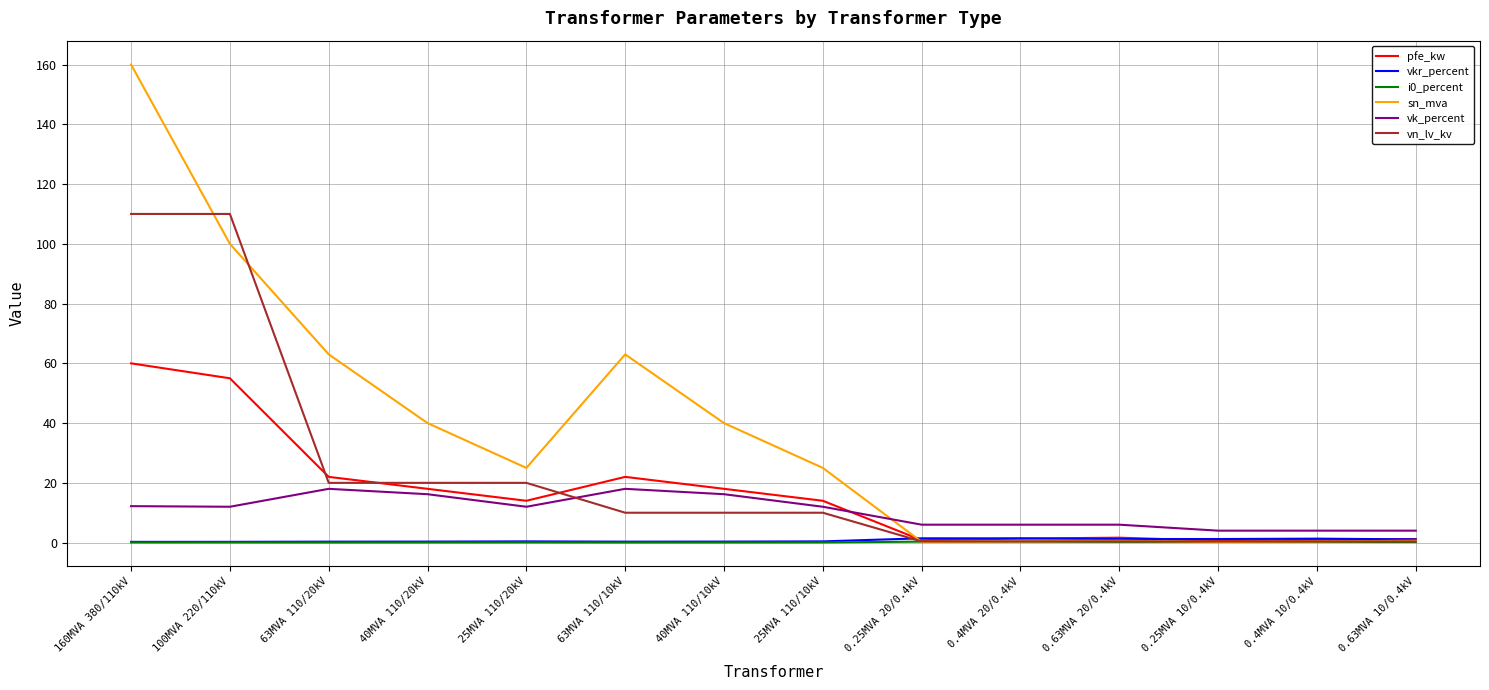

At which category is the sum across all series the highest?

160MVA 380/110kV